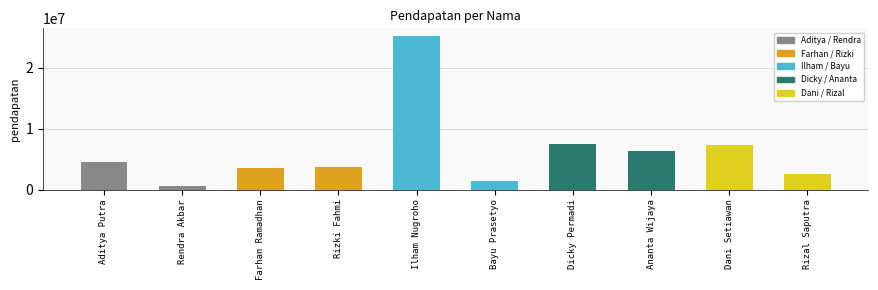

How many categories are shown in the chart?

10